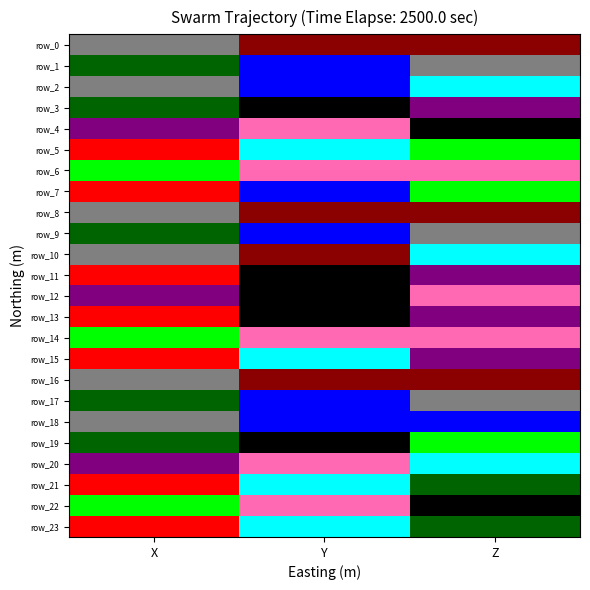

What is the maximum value shown in the chart?

0.1